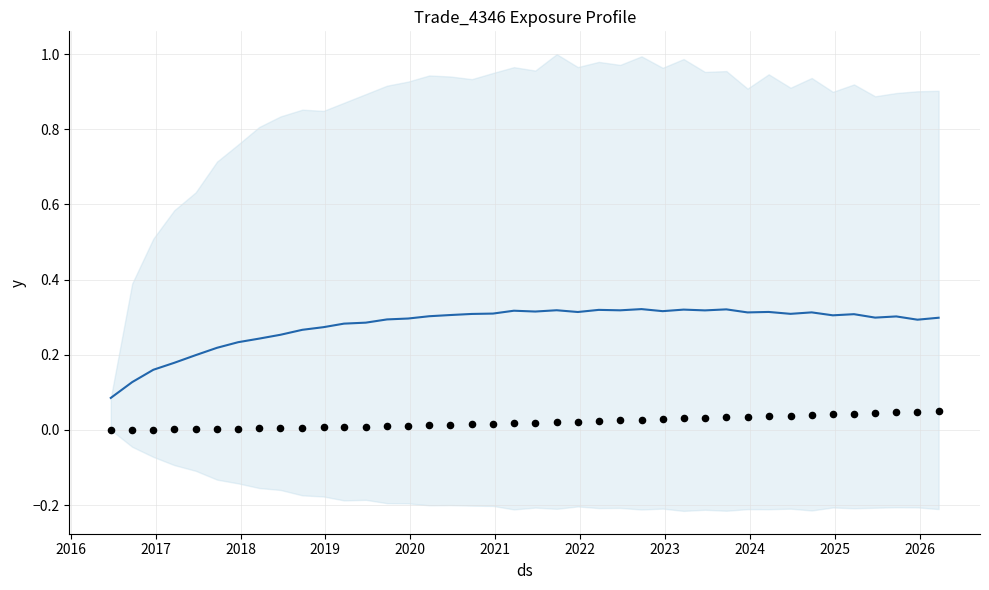

At how many categories does at least one series exceed 0?

40